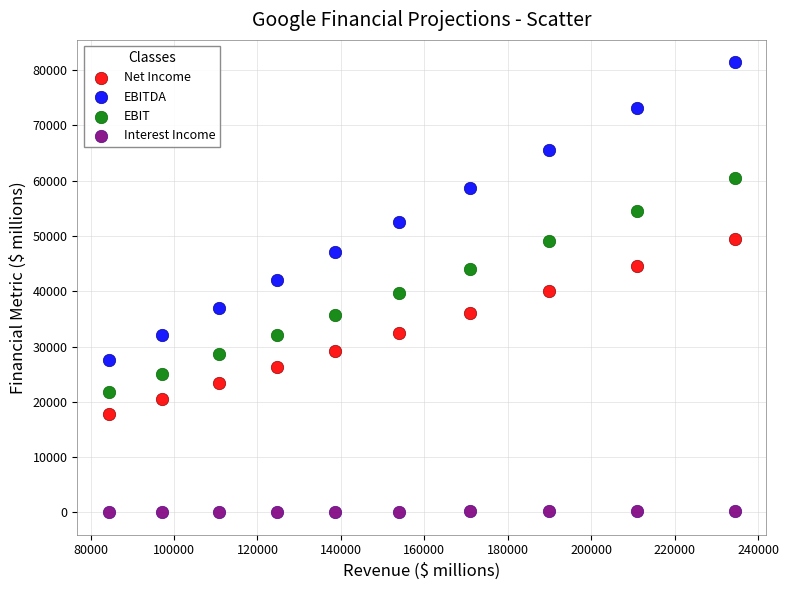

Which series reaches the maximum Y coordinate?

EBITDA